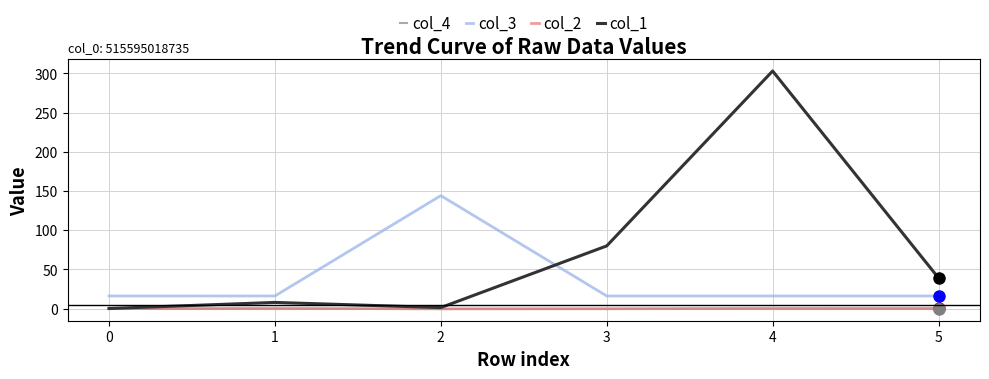

How many lines are shown in the chart?

4